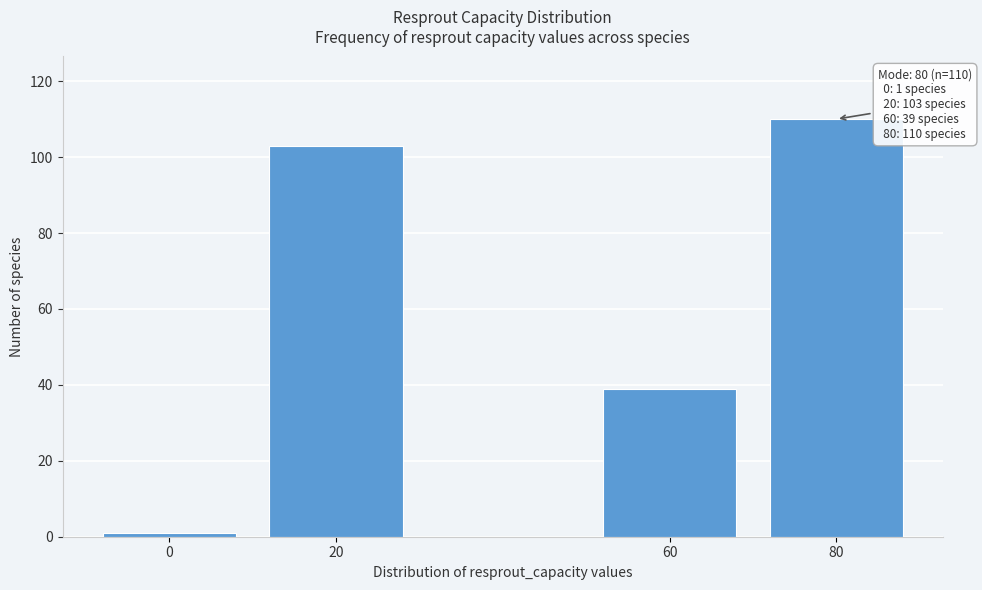

Reading left to right, extract all data points from this chart.

1	103	39	110